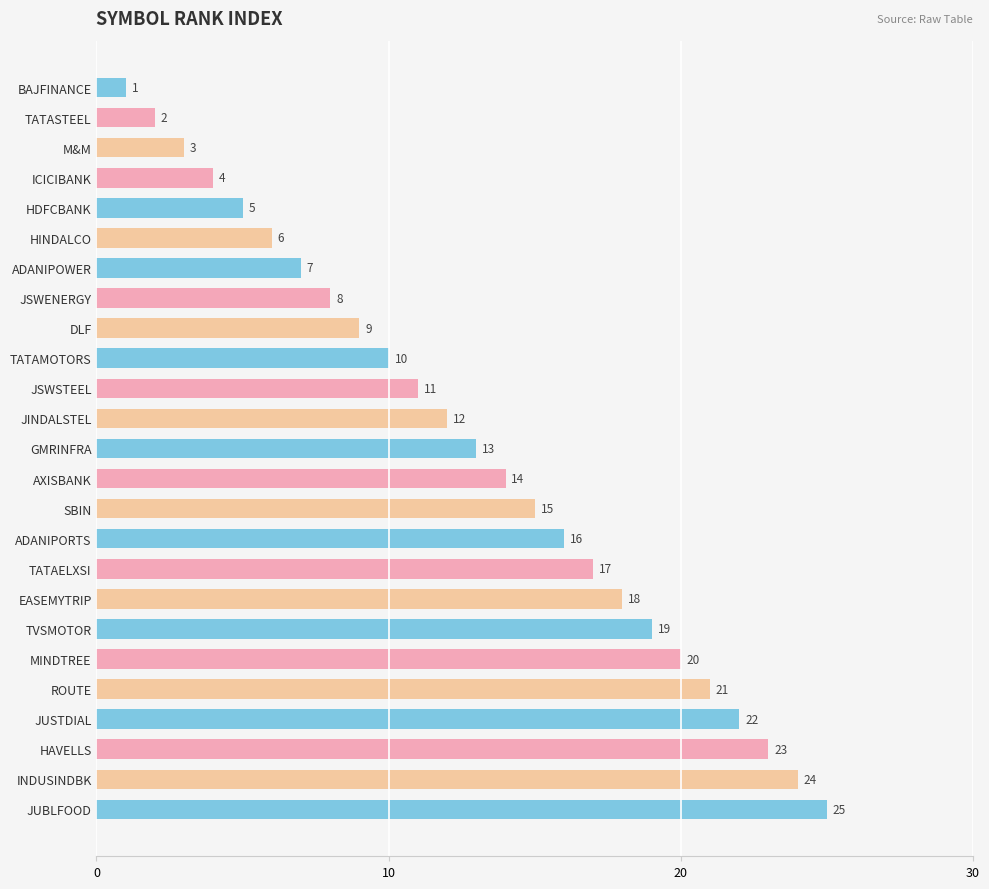

At which label is the value closest to 13?

GMRINFRA